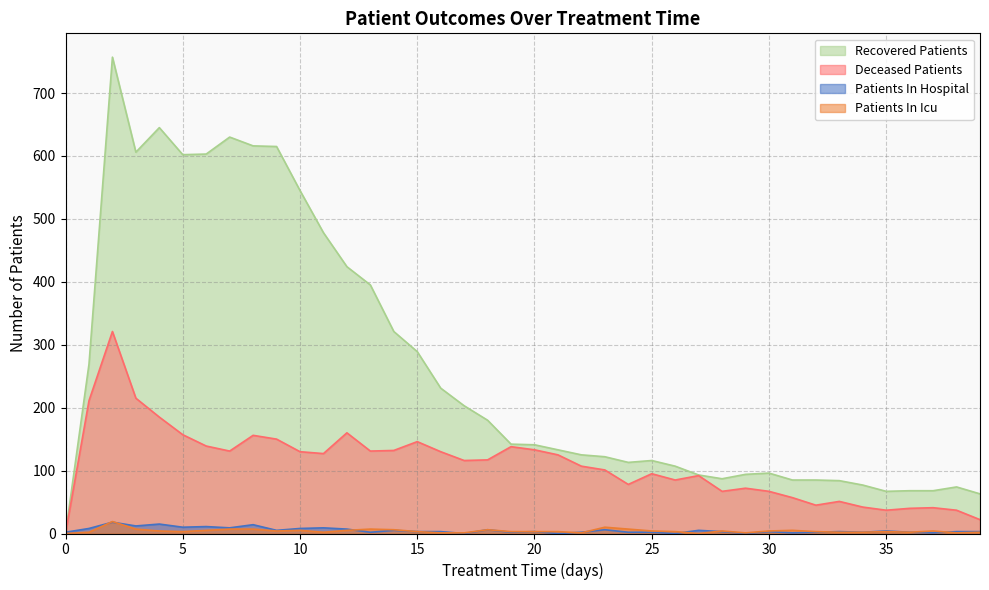

What is the maximum value for recovered_patients?

757